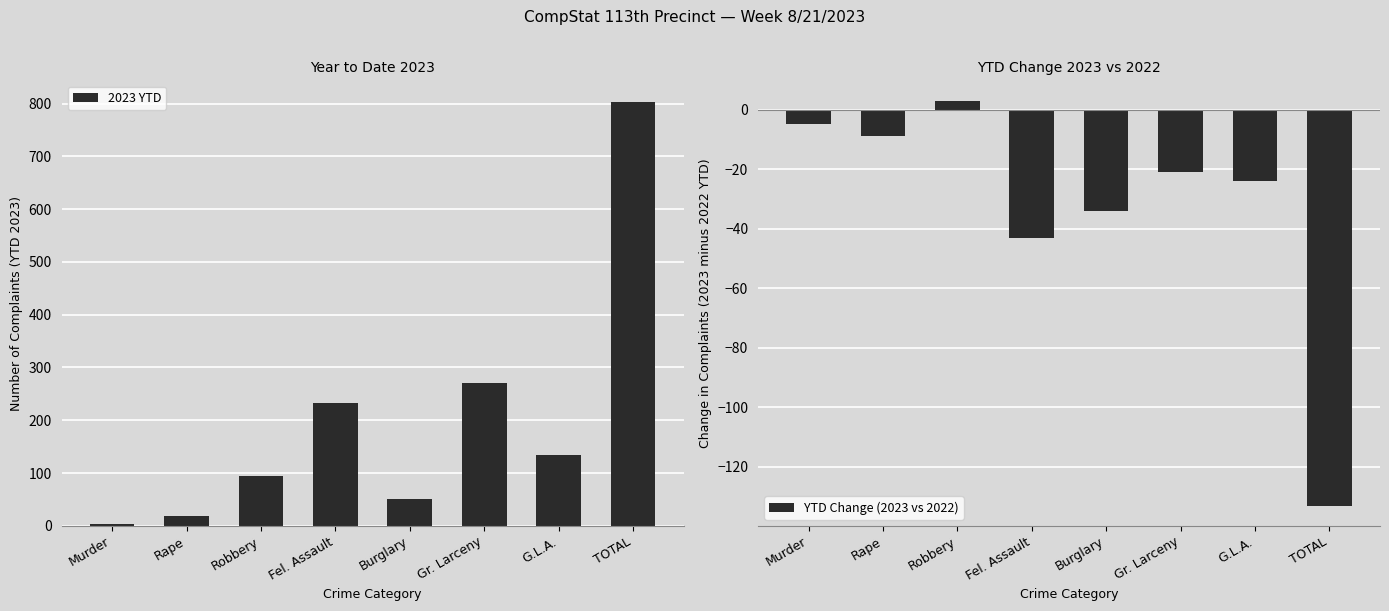

The value of 2023 YTD at Burglary is 50. True or false?

True